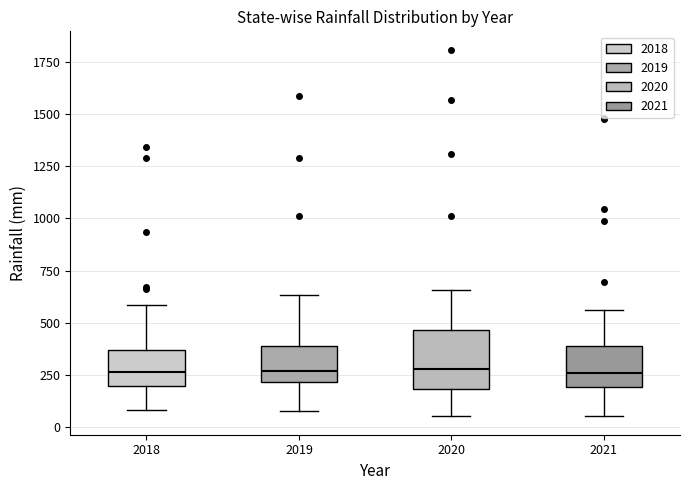

Which box is the tallest, from its lower edge to its upper edge?

2020